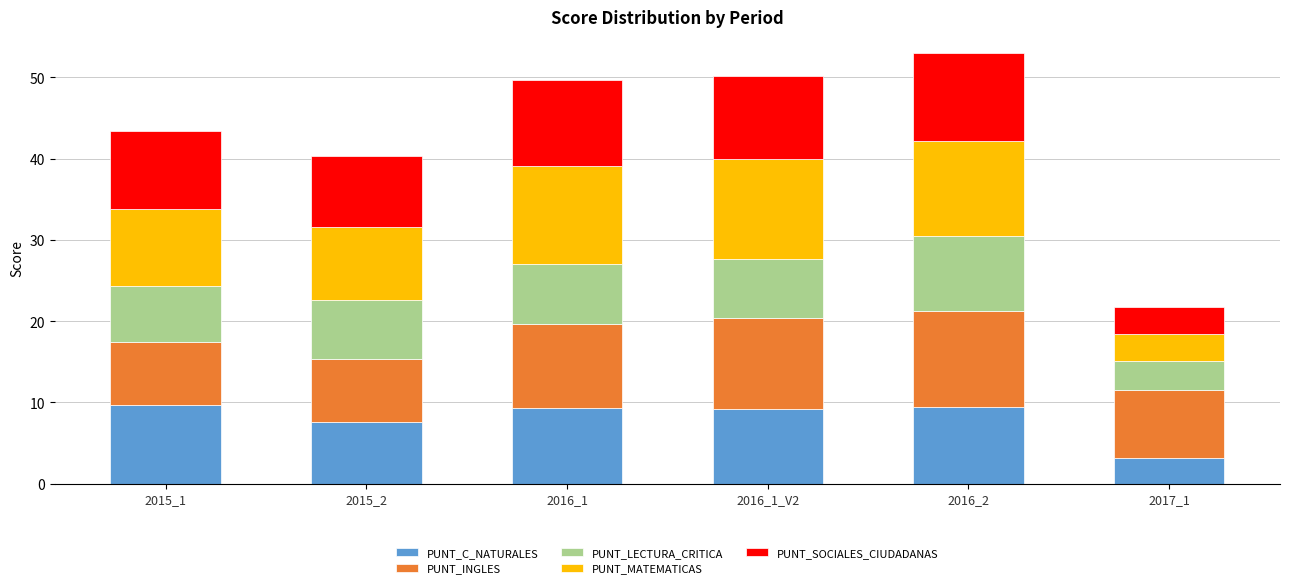

What is the total value across all series at 2016_1?

49.6